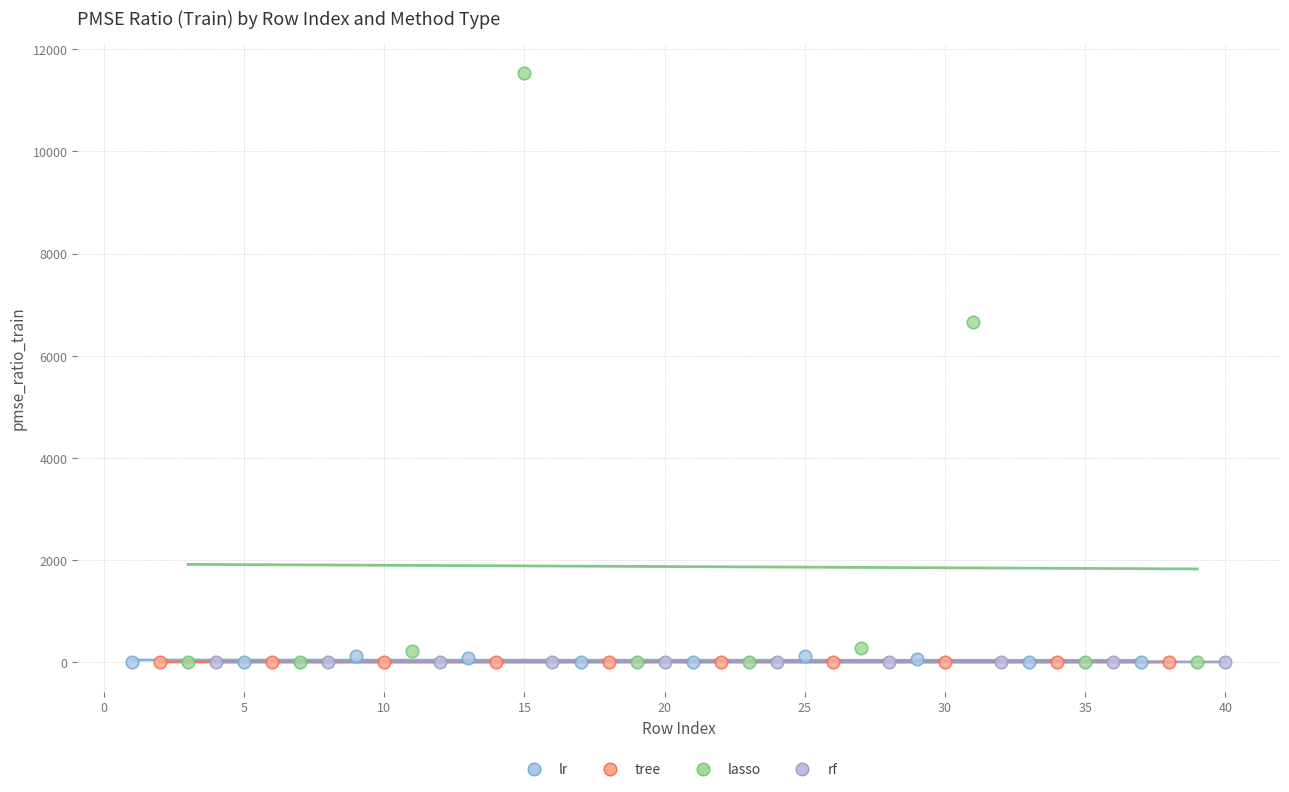

Which series has the largest Y range (max minus min)?

lasso